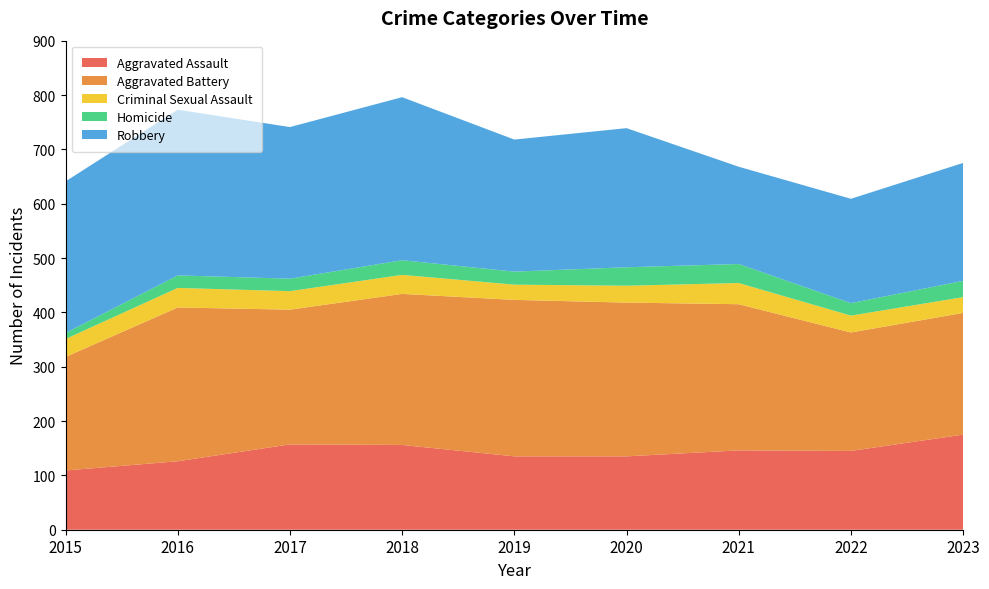

Reading left to right, what are all the values shown in this chart?

Aggravated Assault: 109	126	157	156	135	135	146	145	175
Aggravated Battery: 209	283	248	278	288	283	269	218	224
Criminal Sexual Assault: 33	36	34	35	28	31	39	31	29
Homicide: 11	23	23	27	24	34	35	23	30
Robbery: 279	305	279	300	243	256	179	192	217